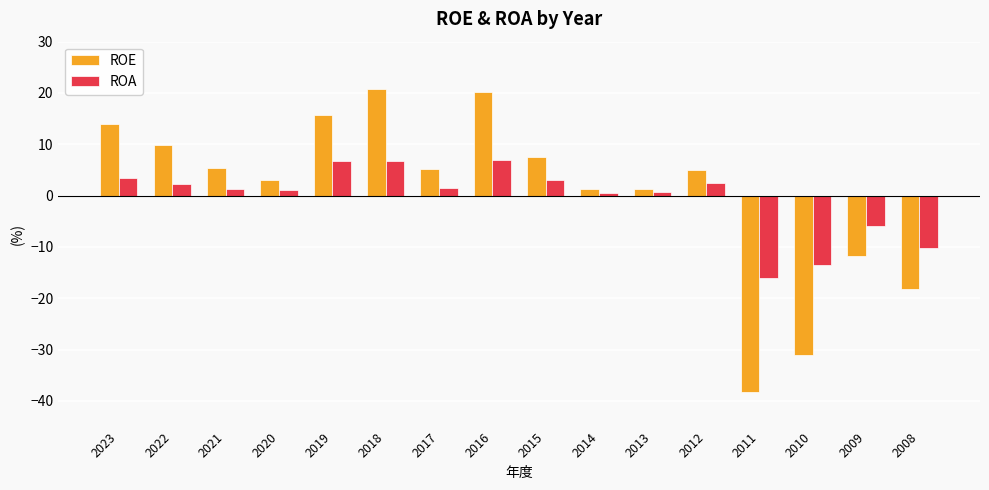

What is the value of the ROA bar at the 16th from the left?

-10.3